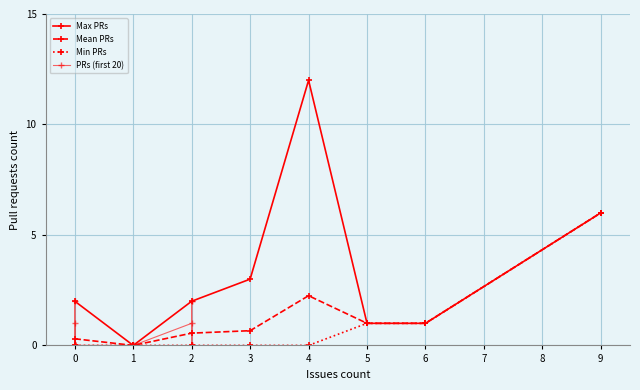

Reading left to right, extract all data points from this chart.

0=0	1=1	2=0	3=0	4=2	5=0	6=0	7=0	8=2	9=1	10=0	11=0	12=12	13=1	14=1	15=0	16=0	17=0	18=1	19=1	20=2	21=0	22=0	23=0	24=0	25=0	26=0	27=2	28=3	29=0	30=0	31=6	32=0	33=0	34=0	35=2	36=0	37=1	38=0	39=0